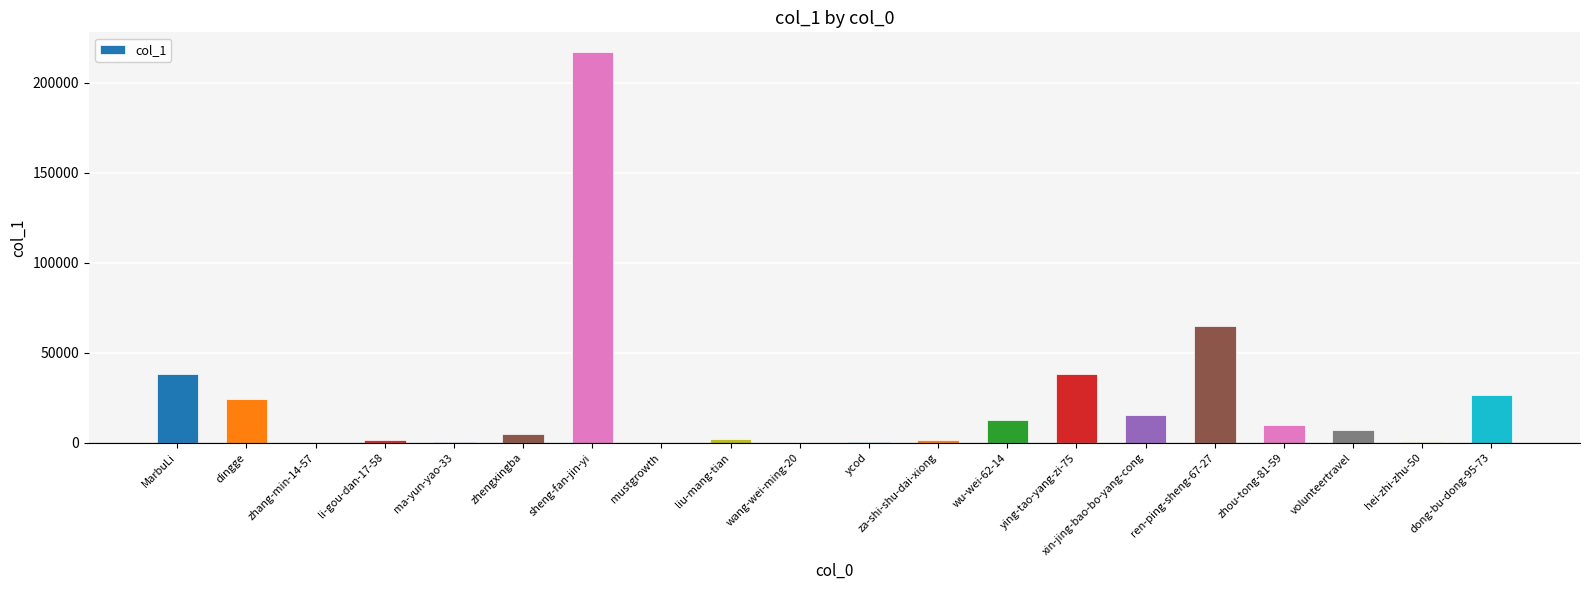

True or false: the data shows 10059 at zhou-tong-81-59.

True